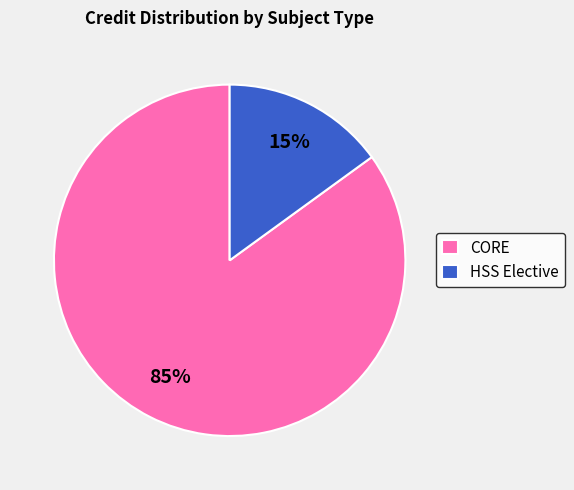

Which slice is the largest?

CORE